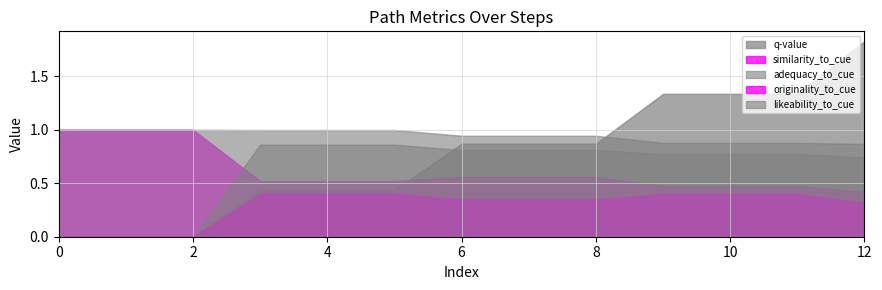

Which series ends up on top after the final intersection of similarity_to_cue and q-value?

q-value